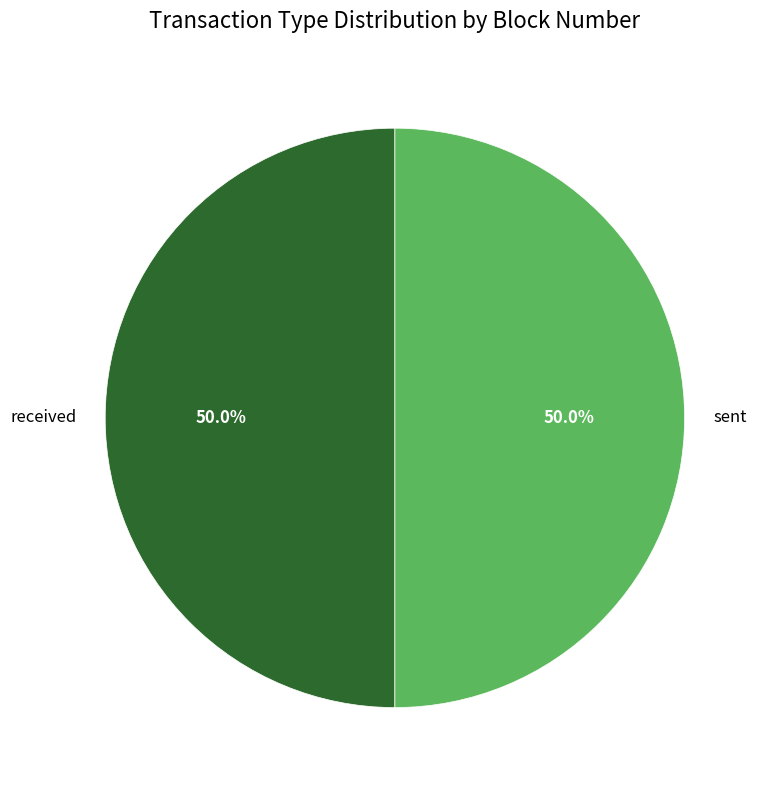

Approximately how many times larger is the value at received compared to sent?

1.0